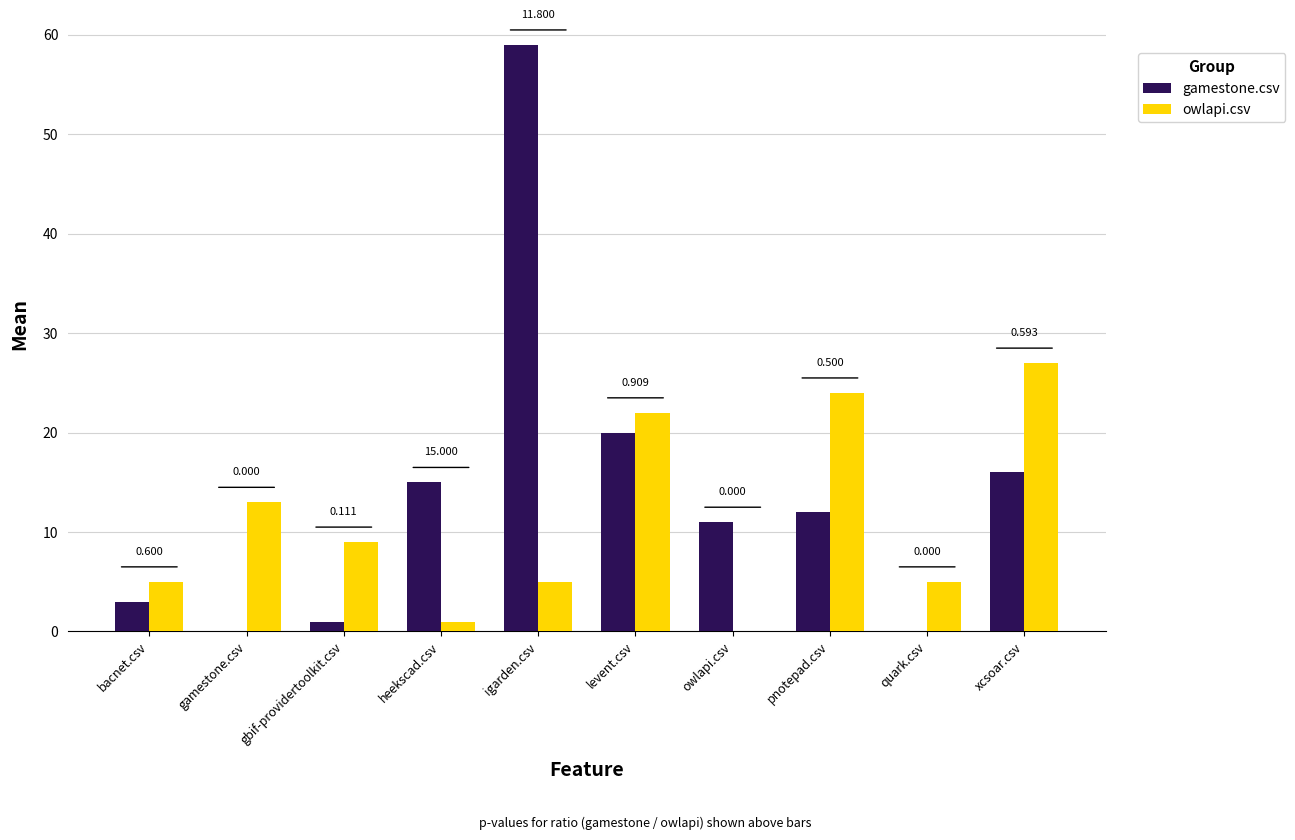

What is the value of the owlapi.csv bar at the 4th from the left?

1